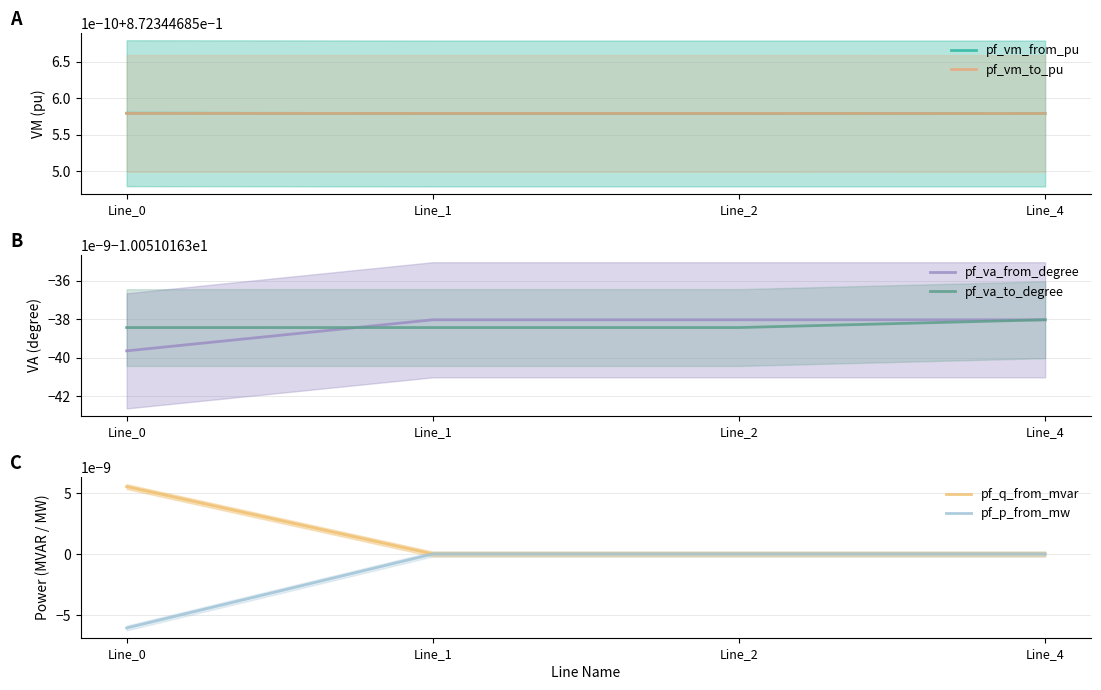

Is this an area chart (filled region under the line)?

No